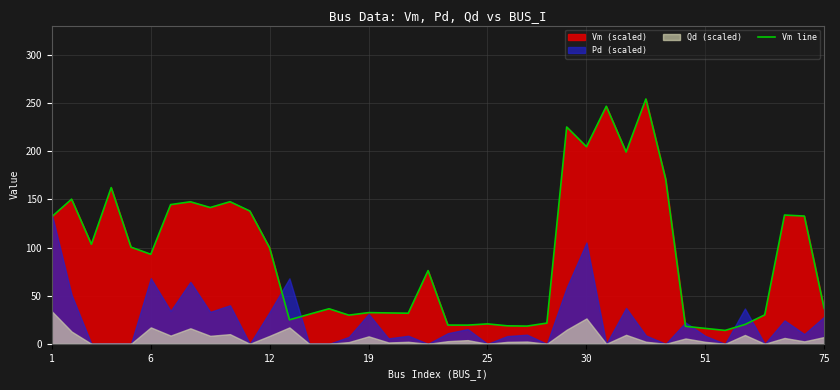

The value of Vm line at 30 is 204.8. True or false?

True